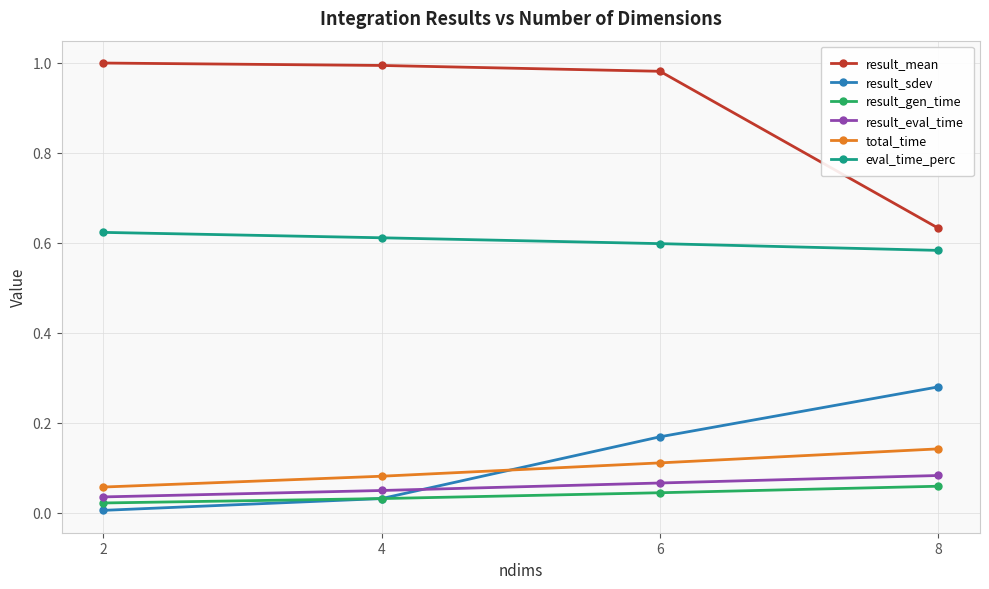

The value of eval_time_perc at 2 is 1.1. True or false?

False